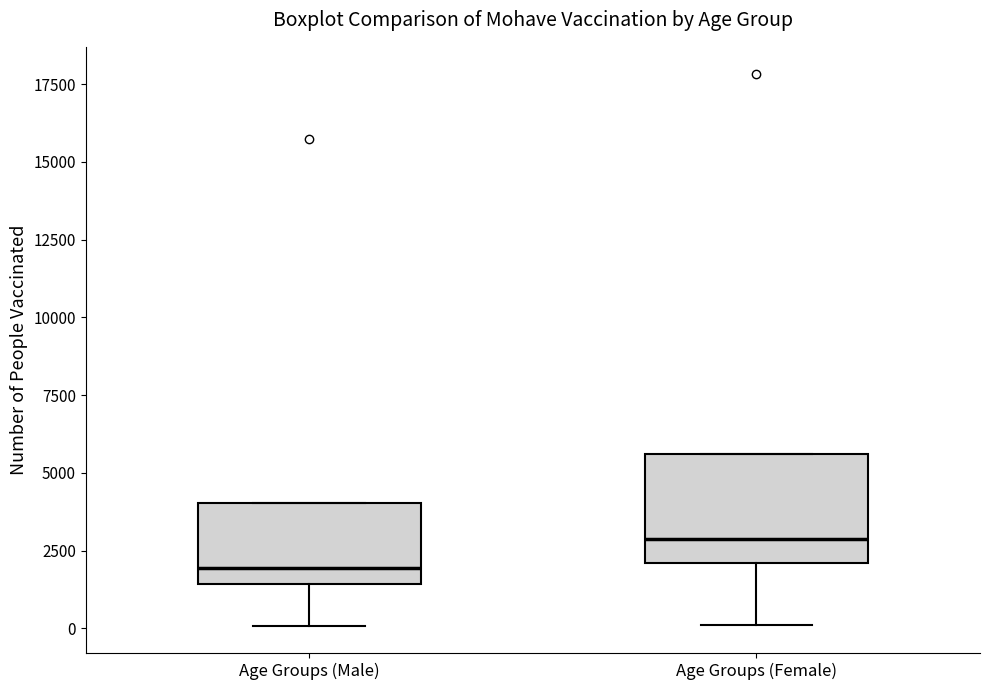

Where is the lower edge of the box for Age Groups (Female) on the y-axis? The values are not printed on the chart, so give them approximately, as read against the axis.

2000